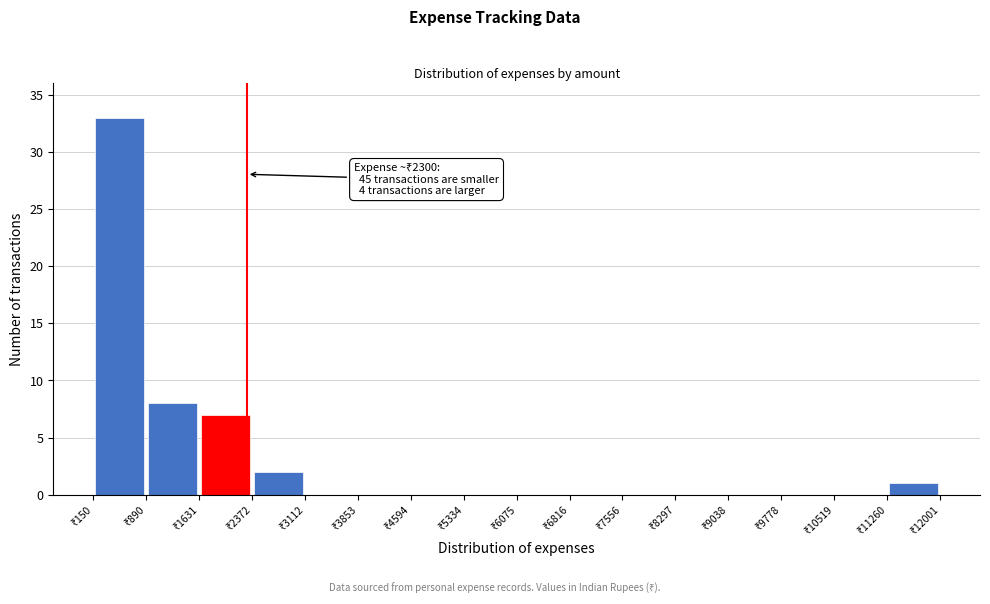

Over which range of the x-axis is the bar tallest?

200 to 900